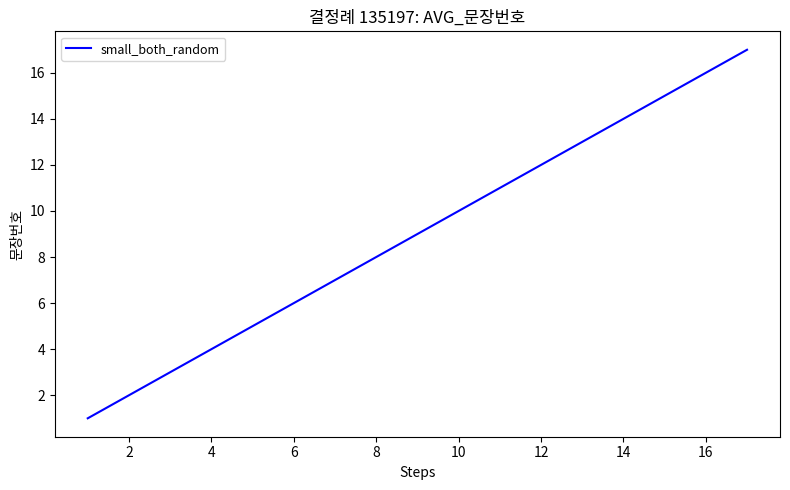

What is the sum of all values?

153